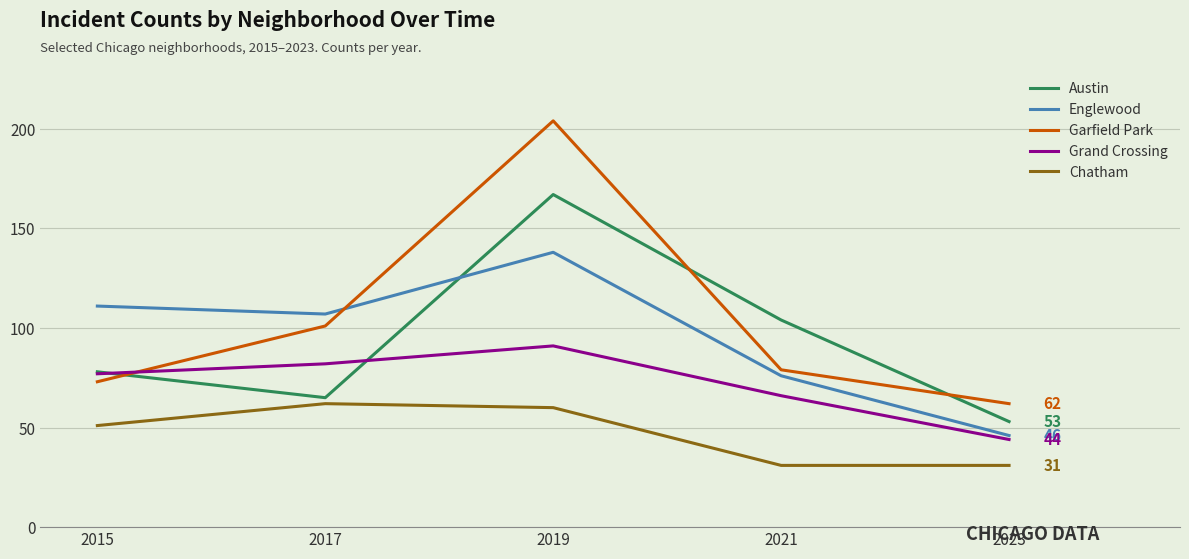

Reading right to left, extract all data points from this chart.

Austin: 53	104	167	65	78
Englewood: 46	76	138	107	111
Garfield Park: 62	79	204	101	73
Grand Crossing: 44	66	91	82	77
Chatham: 31	31	60	62	51